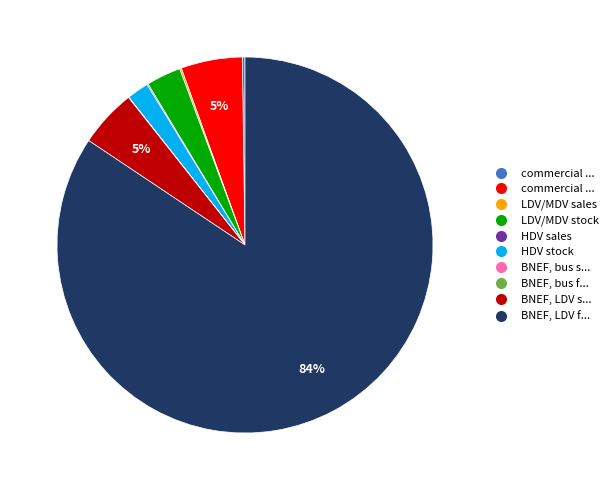

To the nearest percent, what is the average slice percentage?

10%